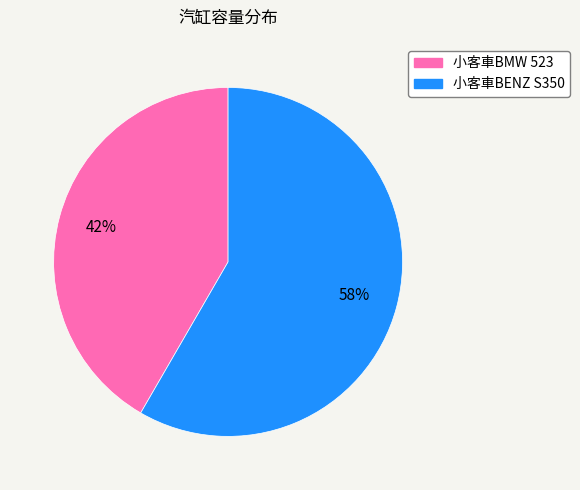

Which slice is the smallest?

小客車BMW 523